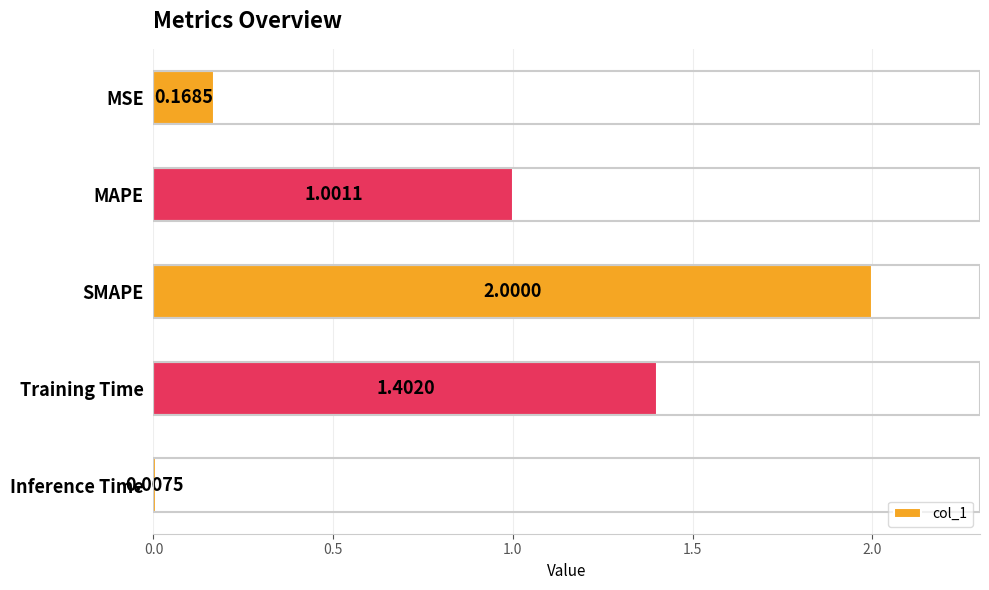

Are the bars horizontal?

Yes